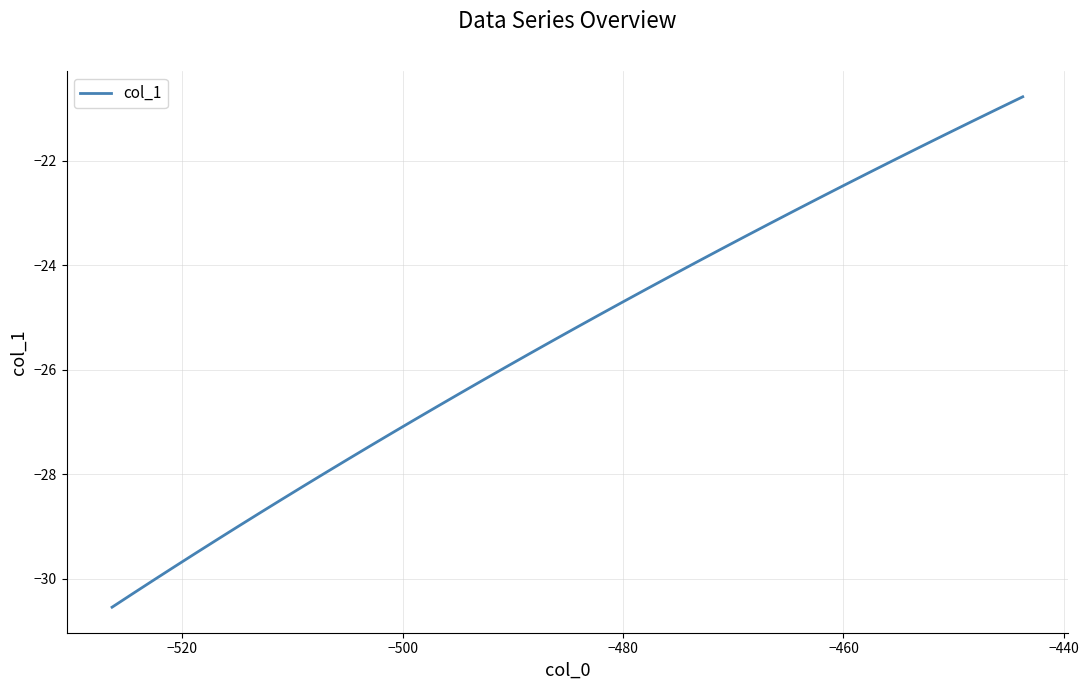

Count the number of data series in this chart.

1